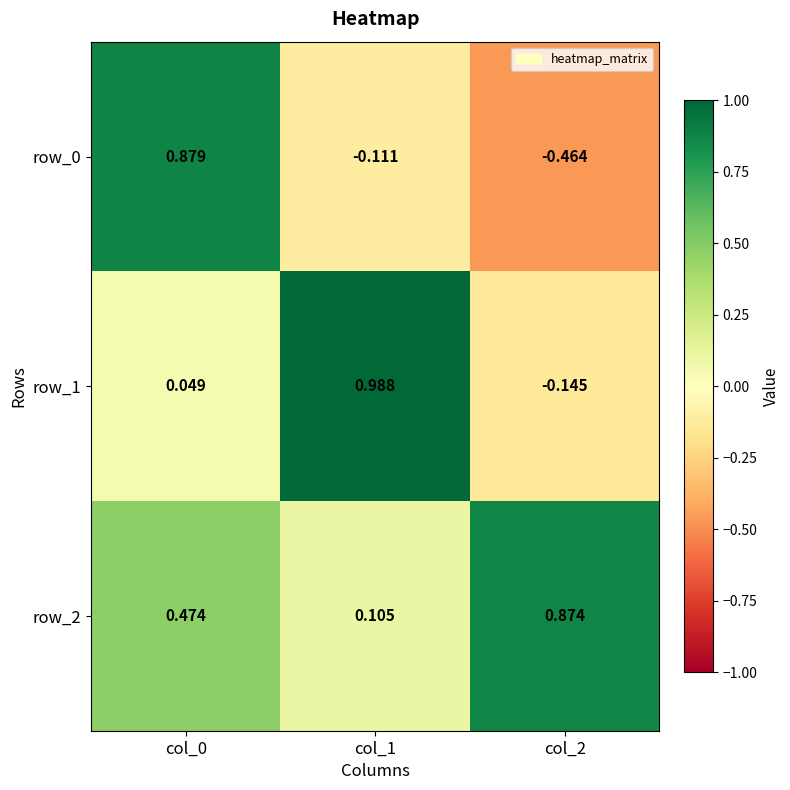

How many values in row_1 are below zero?

1